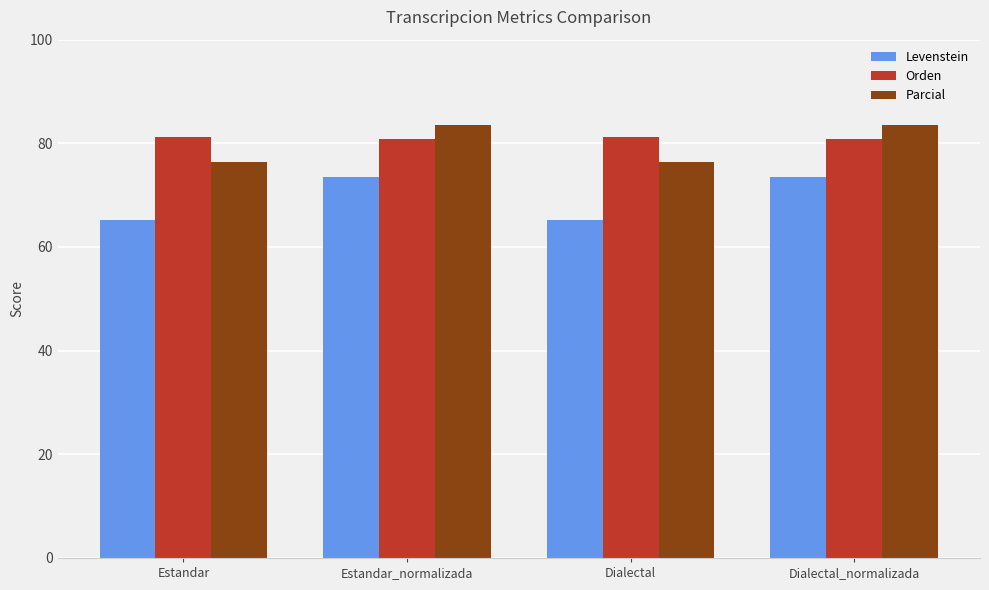

Read the Parcial value at Estandar_normalizada.

83.5